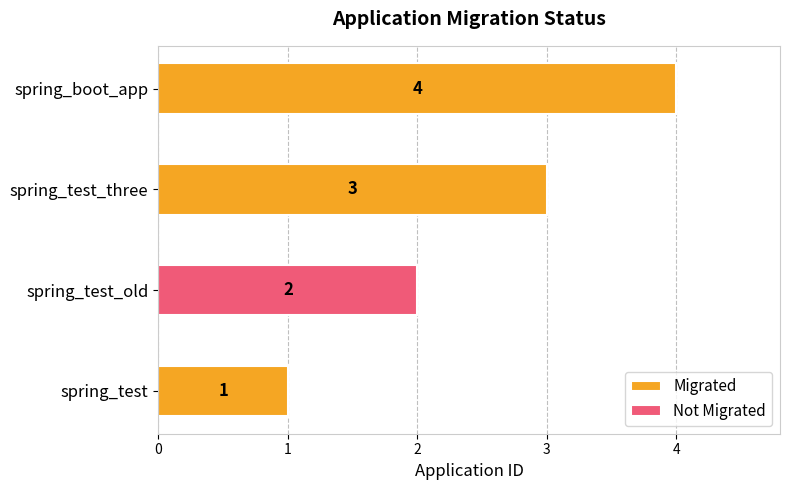

Rank the categories by value from highest to lowest.

spring_boot_app, spring_test_three, spring_test_old, spring_test